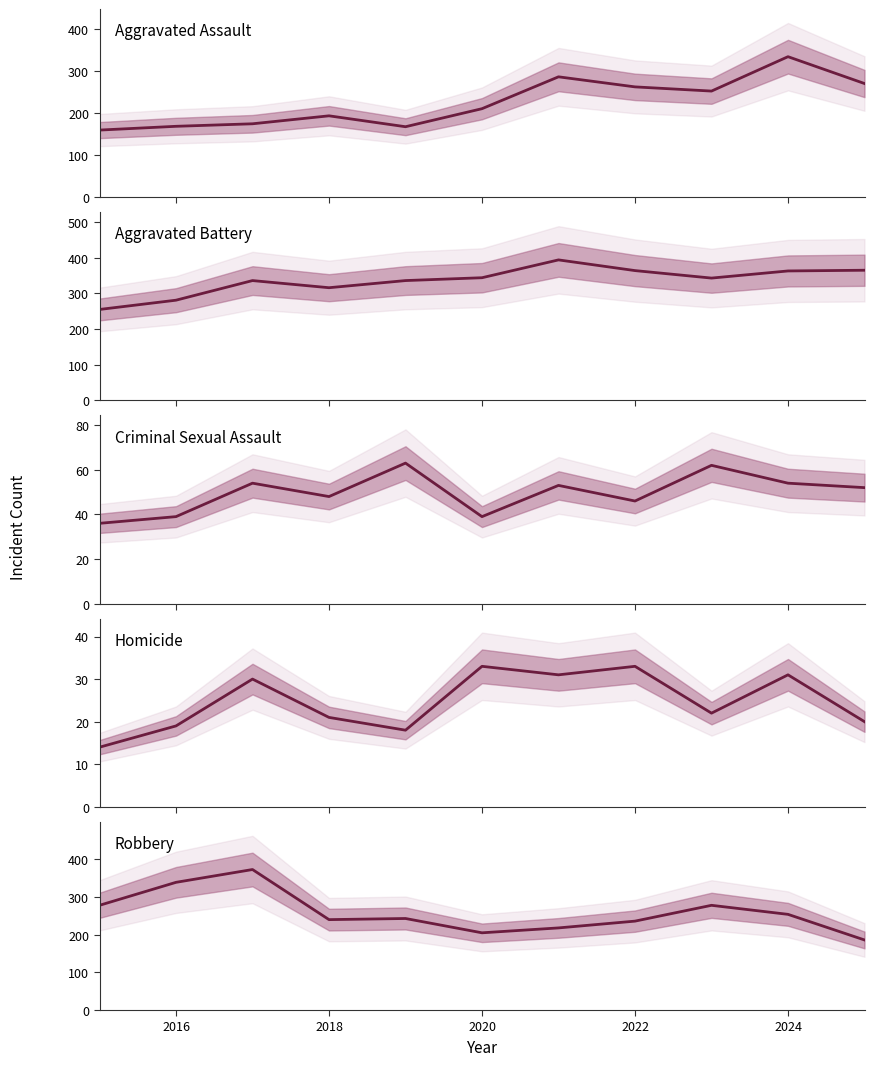

Which series has the largest total across all categories?

Aggravated Battery